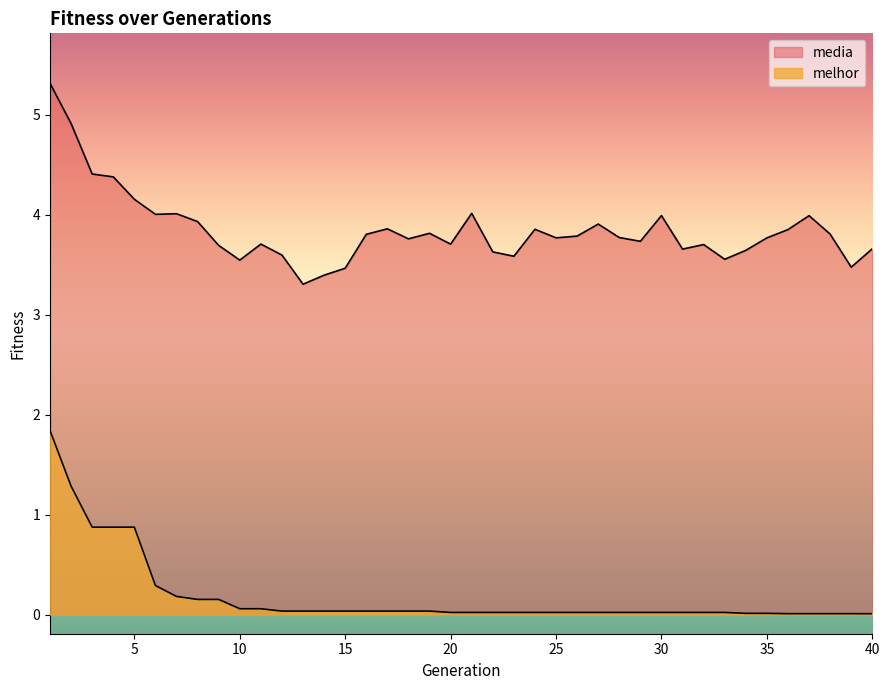

Is the value of media at 27 greater than the value of melhor at 7?

Yes